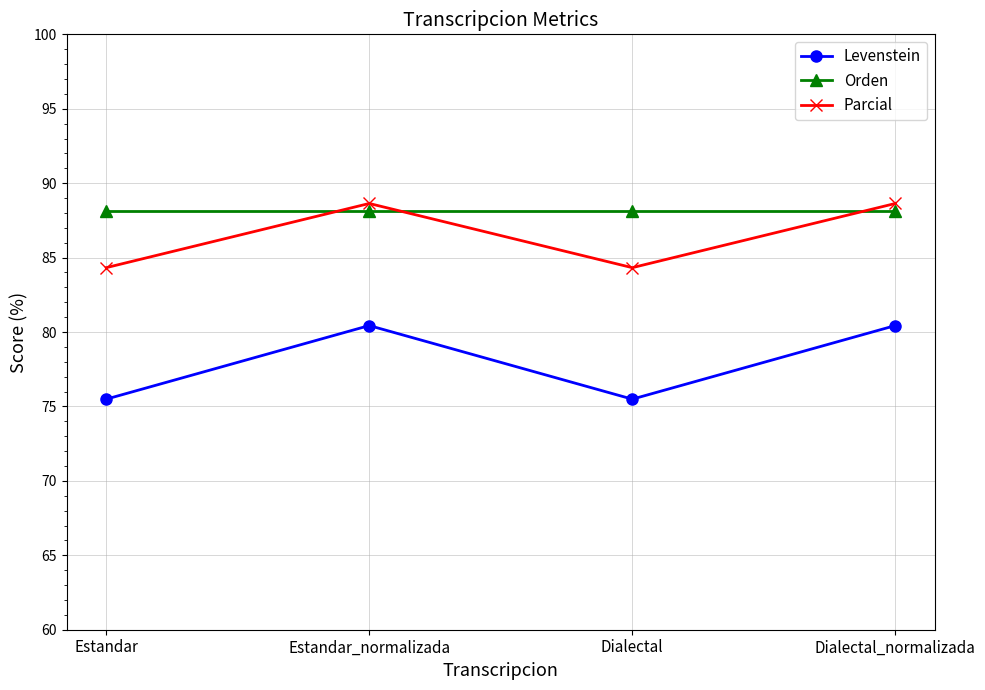

What is the minimum value for Orden?

88.1